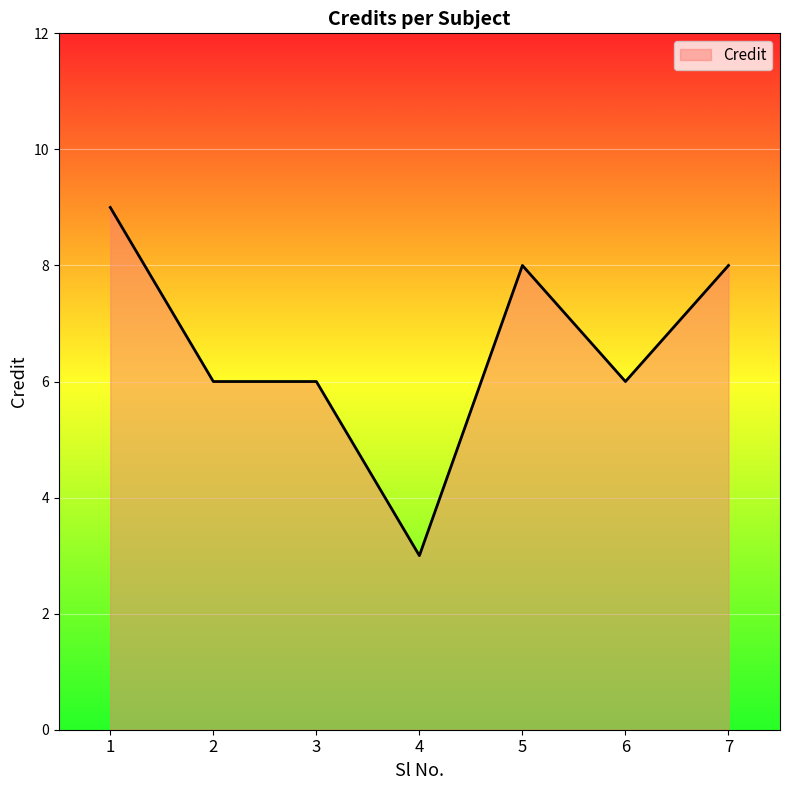

What is the difference between the second highest and second lowest values?

2